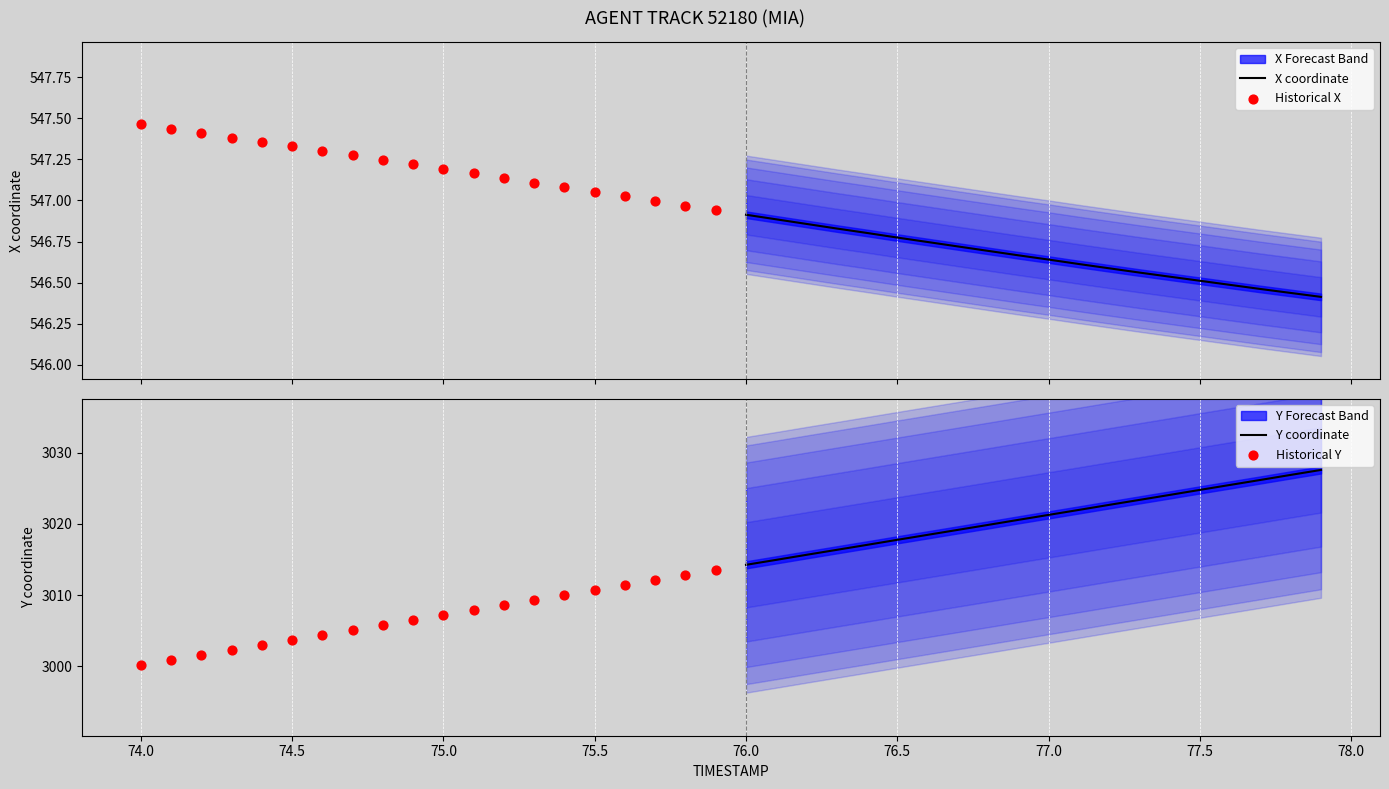

True or false: Y coordinate has a value of 1653.6 at 77.0.

False